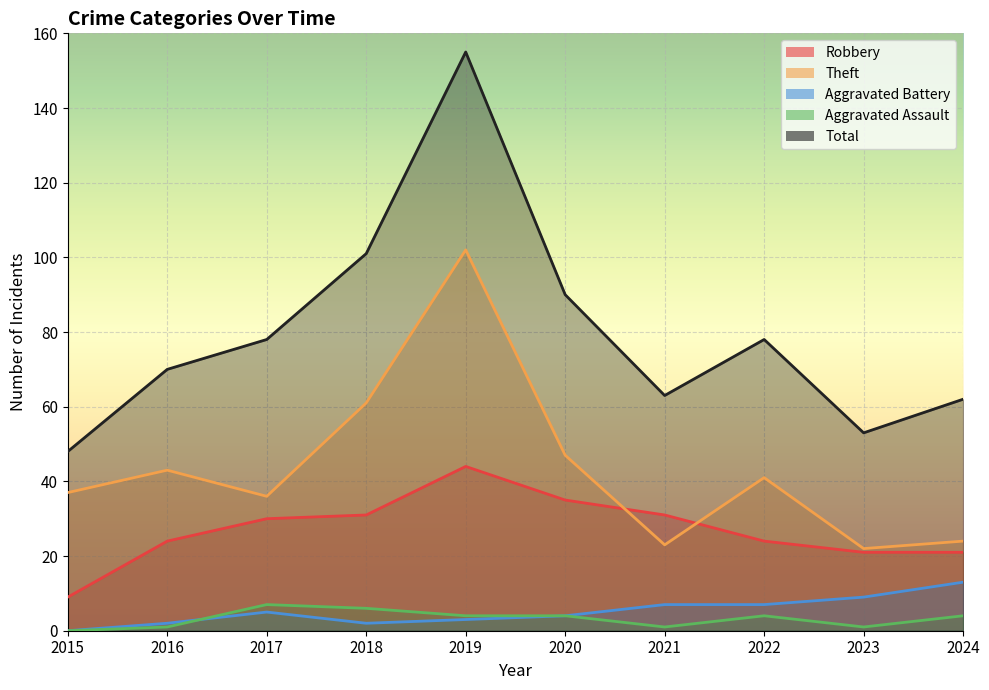

At which category does the chart reach its peak across all series?

2019